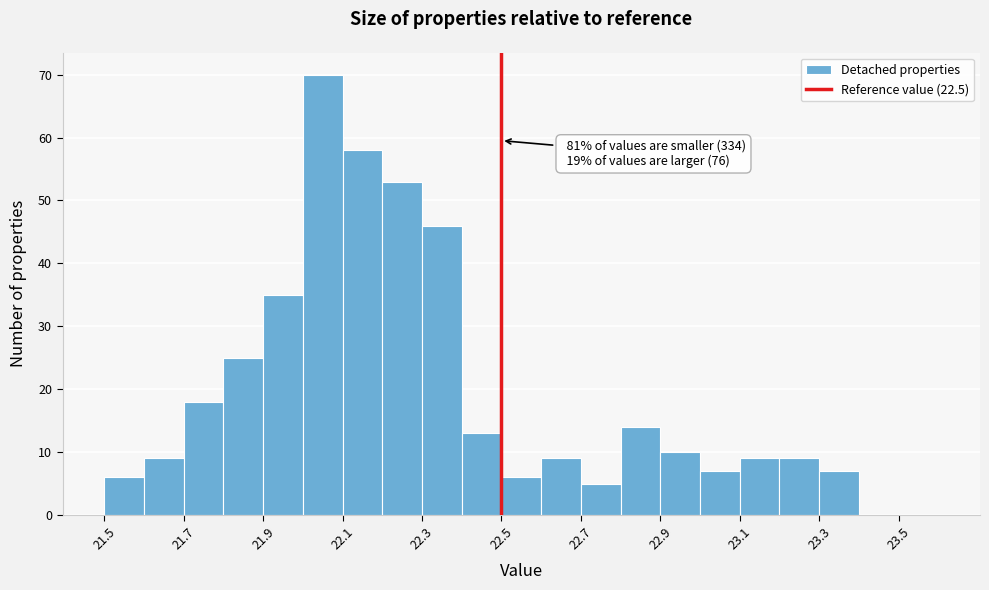

Which range on the x-axis has the tallest bar?

22.0 to 22.1